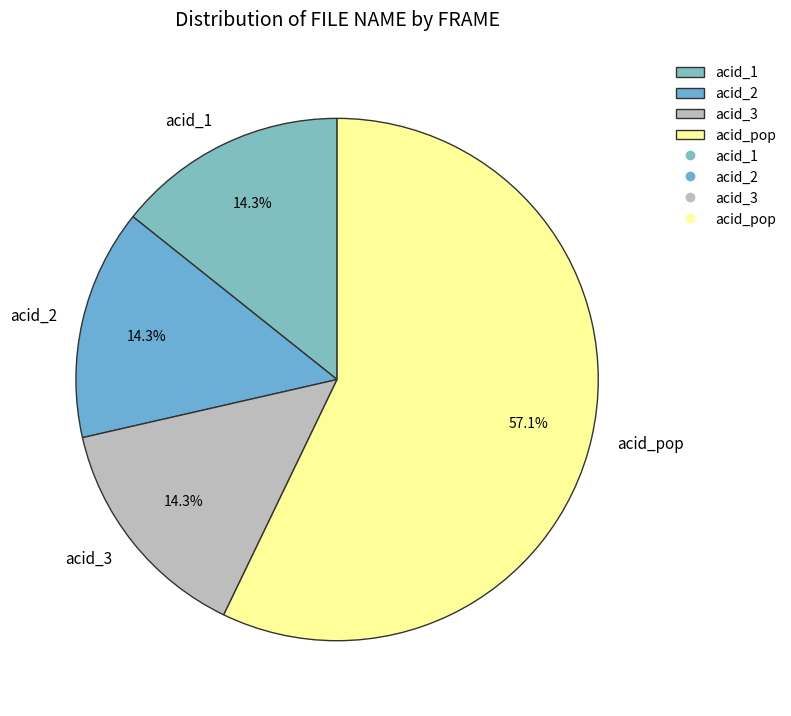

Is there a majority slice in this chart?

Yes